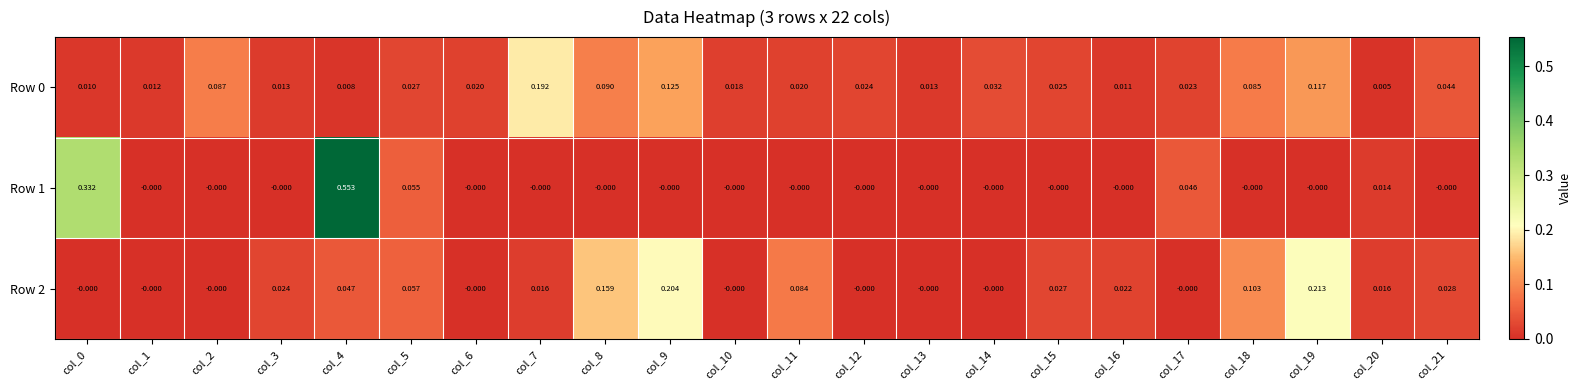

What is the total value across all series at col_17?

0.1